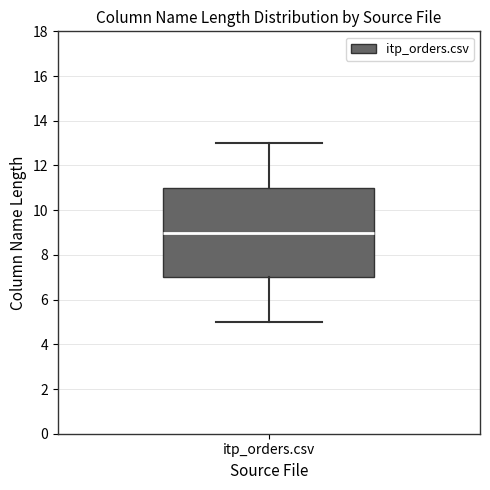

Transcribe this box plot: give where the median line is, the range the box spans, and where the two whiskers end, as read against the y-axis. The values are not printed on the chart, so give them approximately, as read against the axis.

median 9, box 7 to 11, whiskers 5 to 13